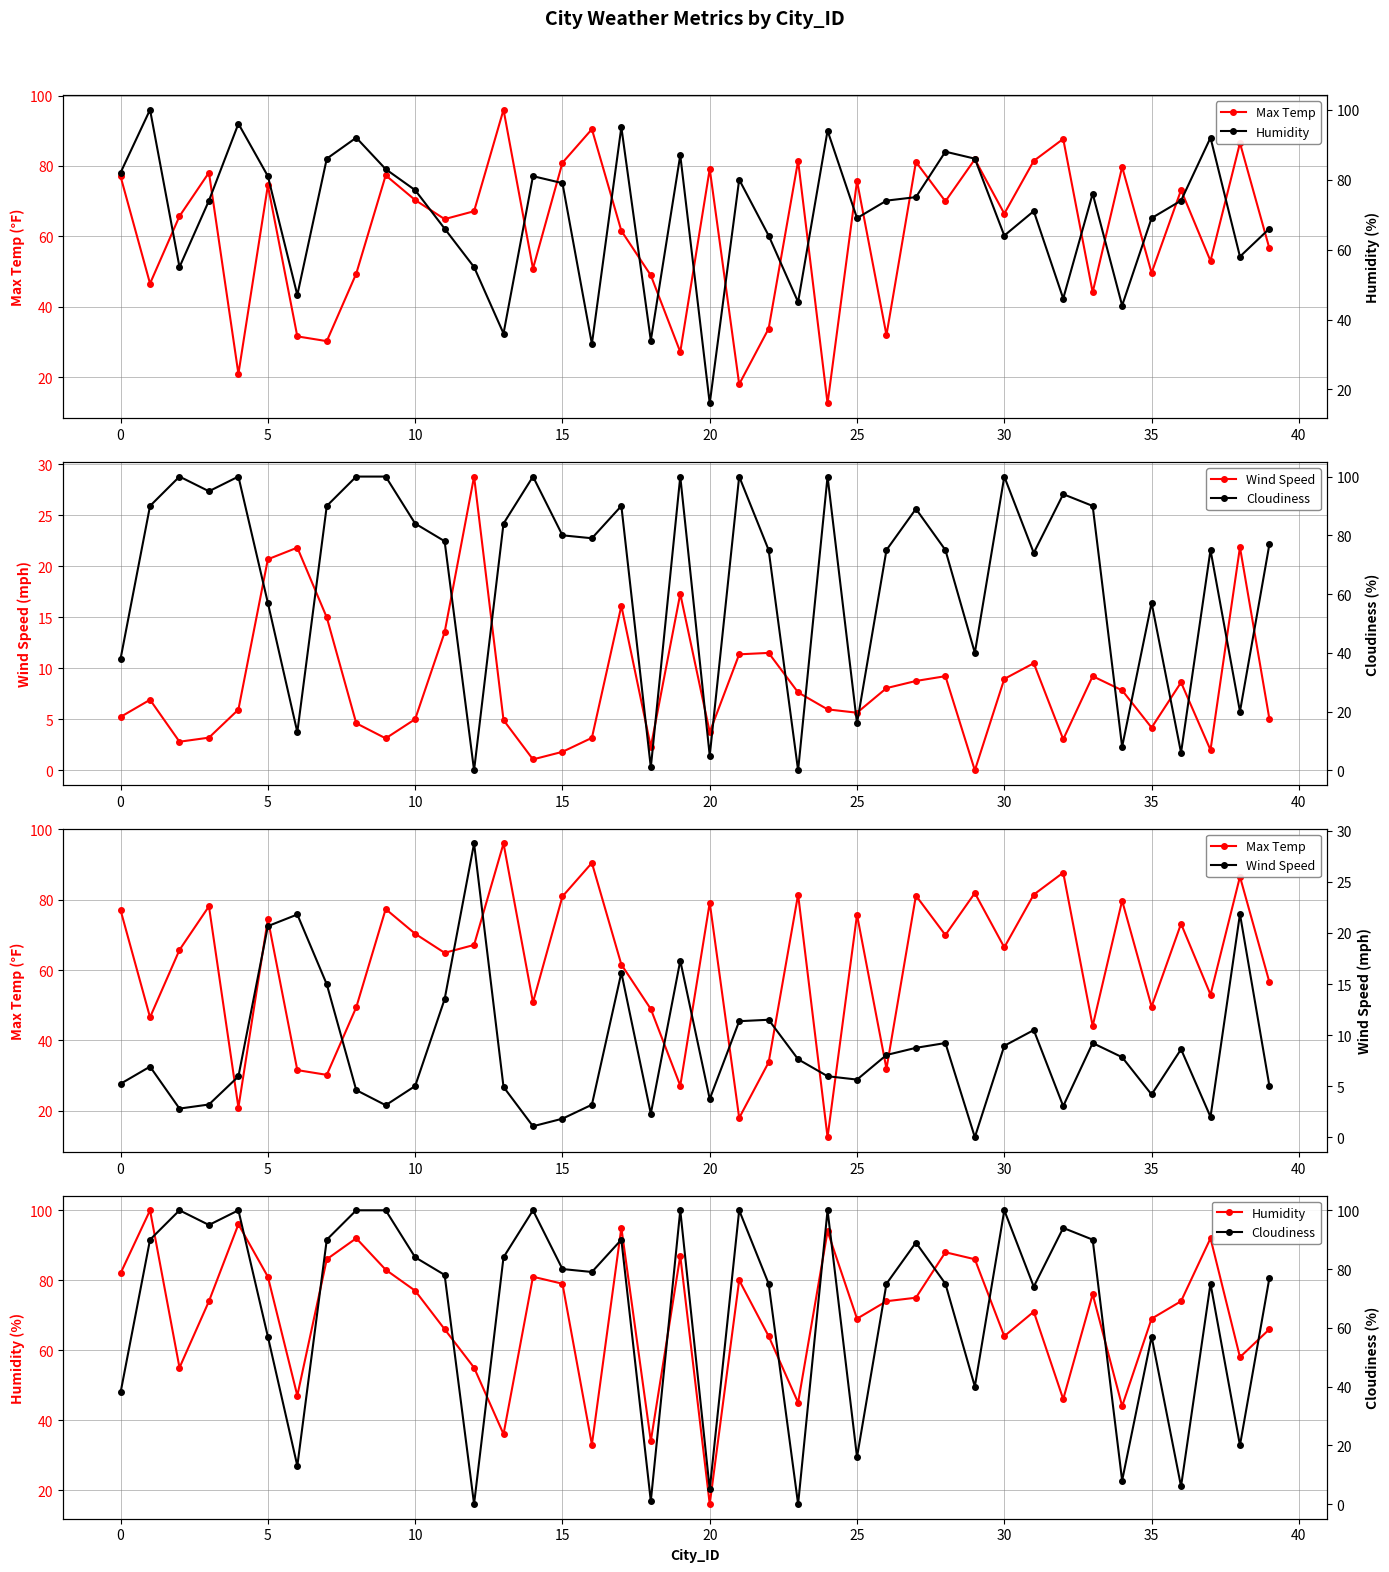

Is it true that Humidity equals 94.0 at 24?

True